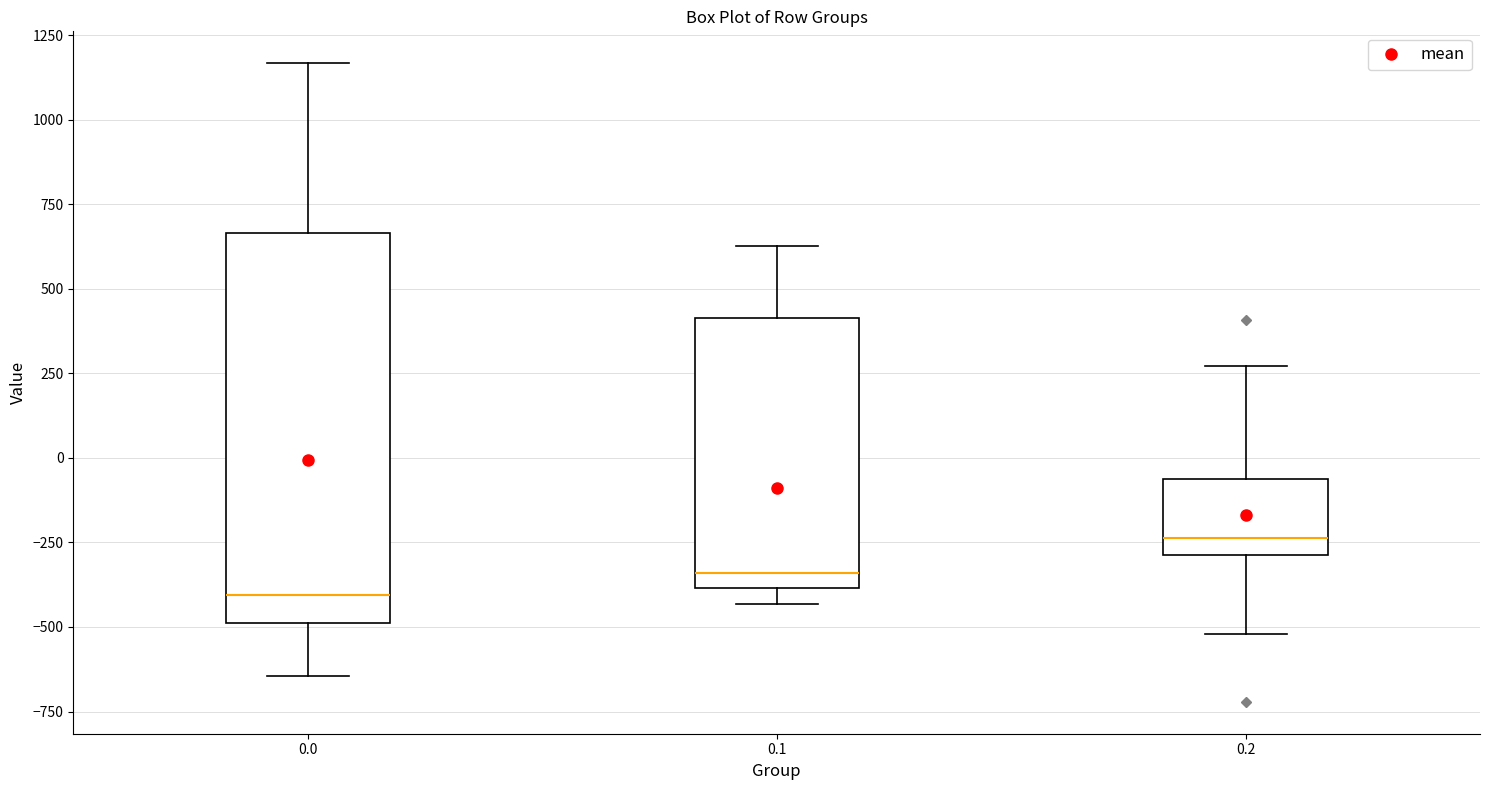

Which box is the tallest, from its lower edge to its upper edge?

0.0